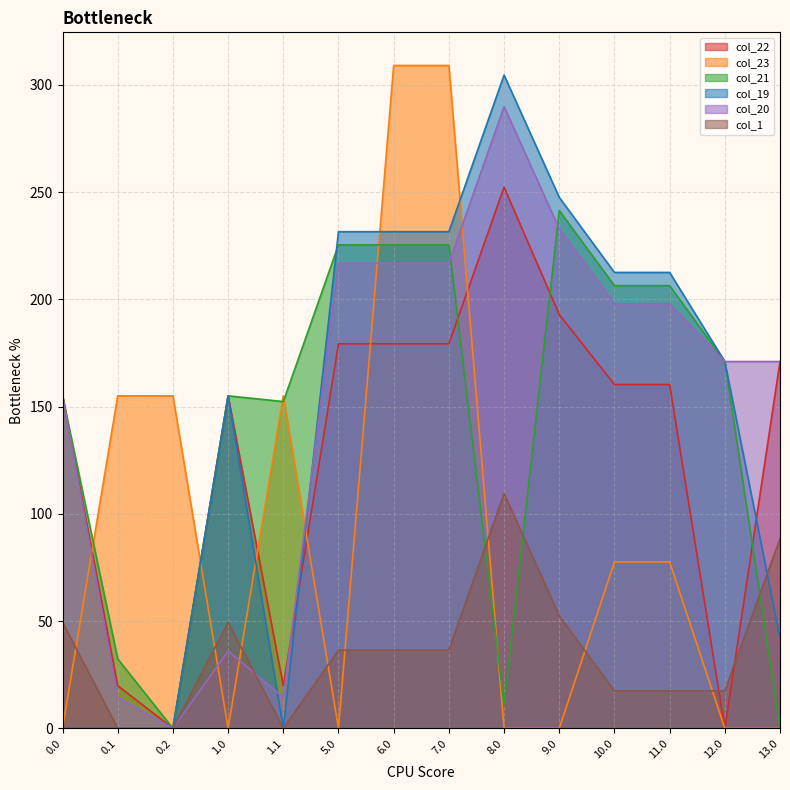

What is the spread (max minus min) of values at 10.0?

195.0